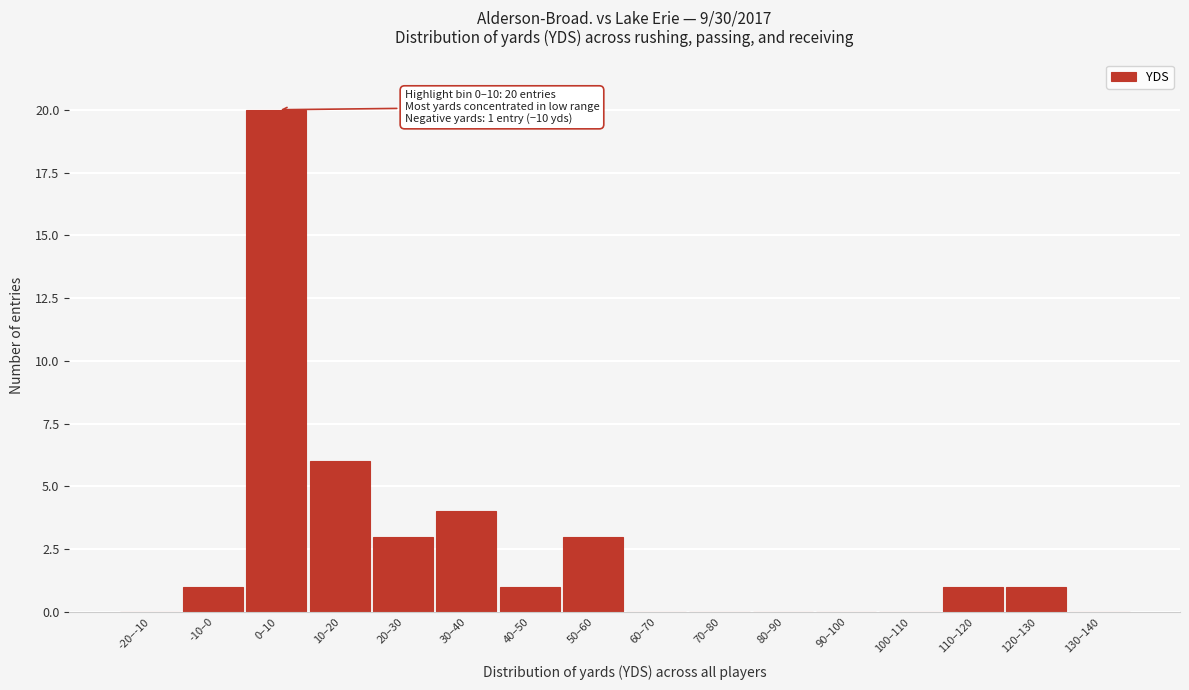

Reading left to right, transcribe all the data shown in this chart.

-20–-10=0	-10–0=1	0–10=20	10–20=6	20–30=3	30–40=4	40–50=1	50–60=3	60–70=0	70–80=0	80–90=0	90–100=0	100–110=0	110–120=1	120–130=1	130–140=0